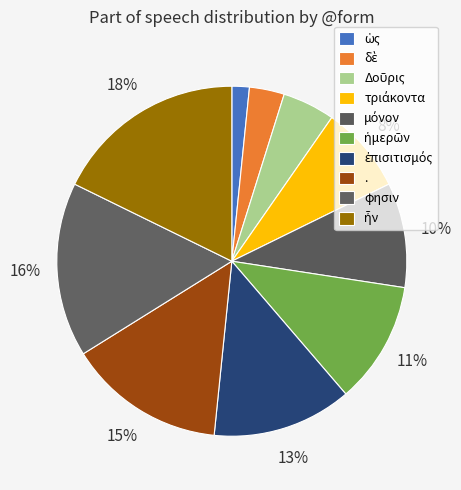

How many segments does this pie chart have?

10